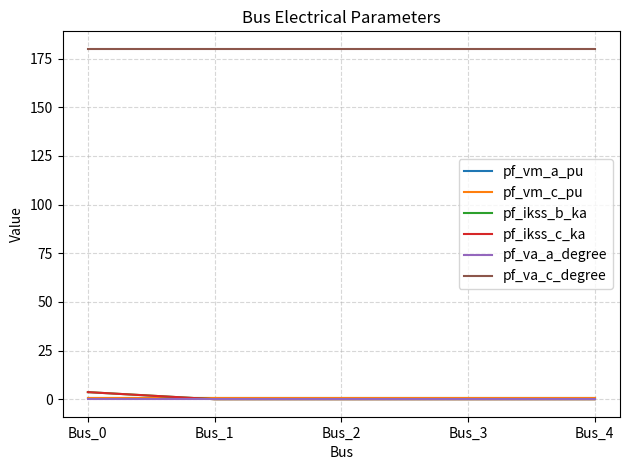

Does the chart have visible grid lines?

Yes